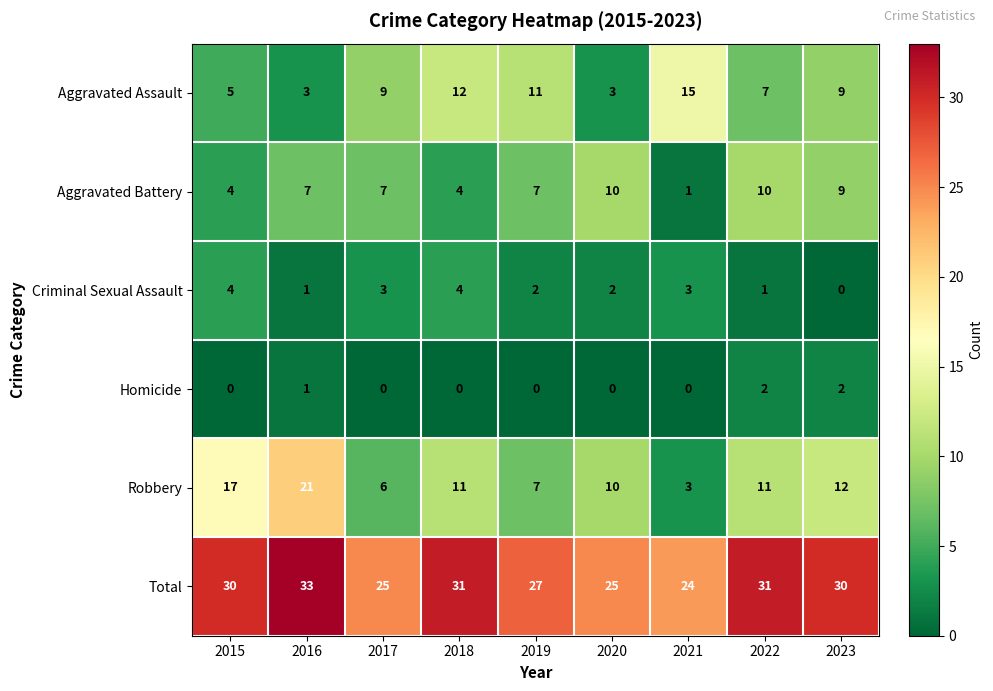

What is the sum of the Criminal Sexual Assault values at 2023 and 2015?

4